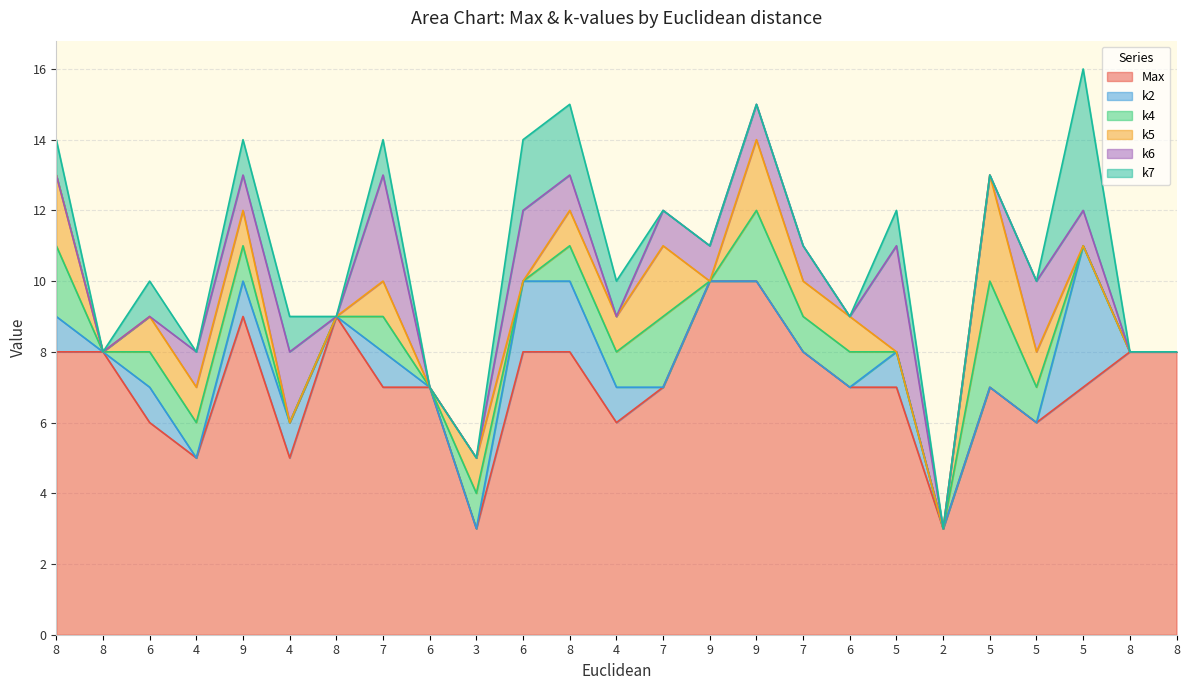

True or false: Max and k4 intersect in this chart.

False